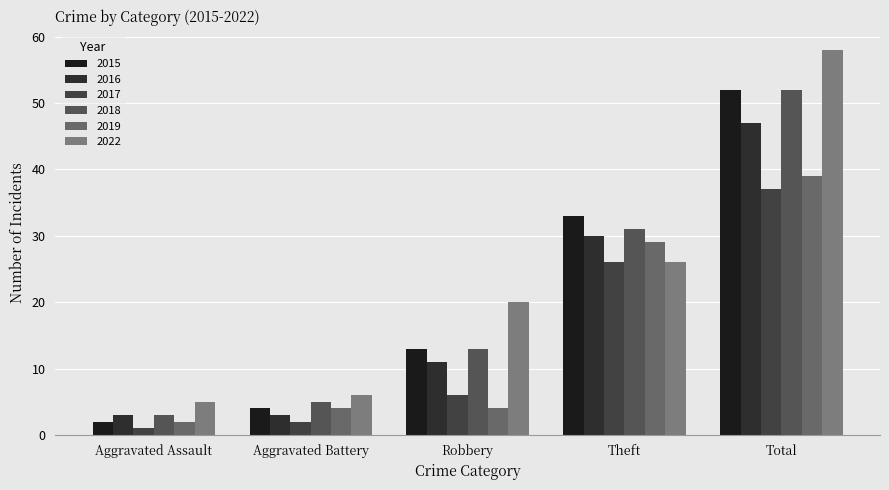

What is the label of the 5th bar from the right?

Aggravated Assault